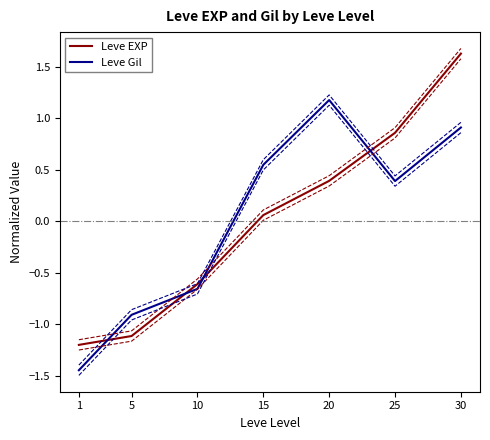

The value of Leve Gil at 15 is 0.5. True or false?

True